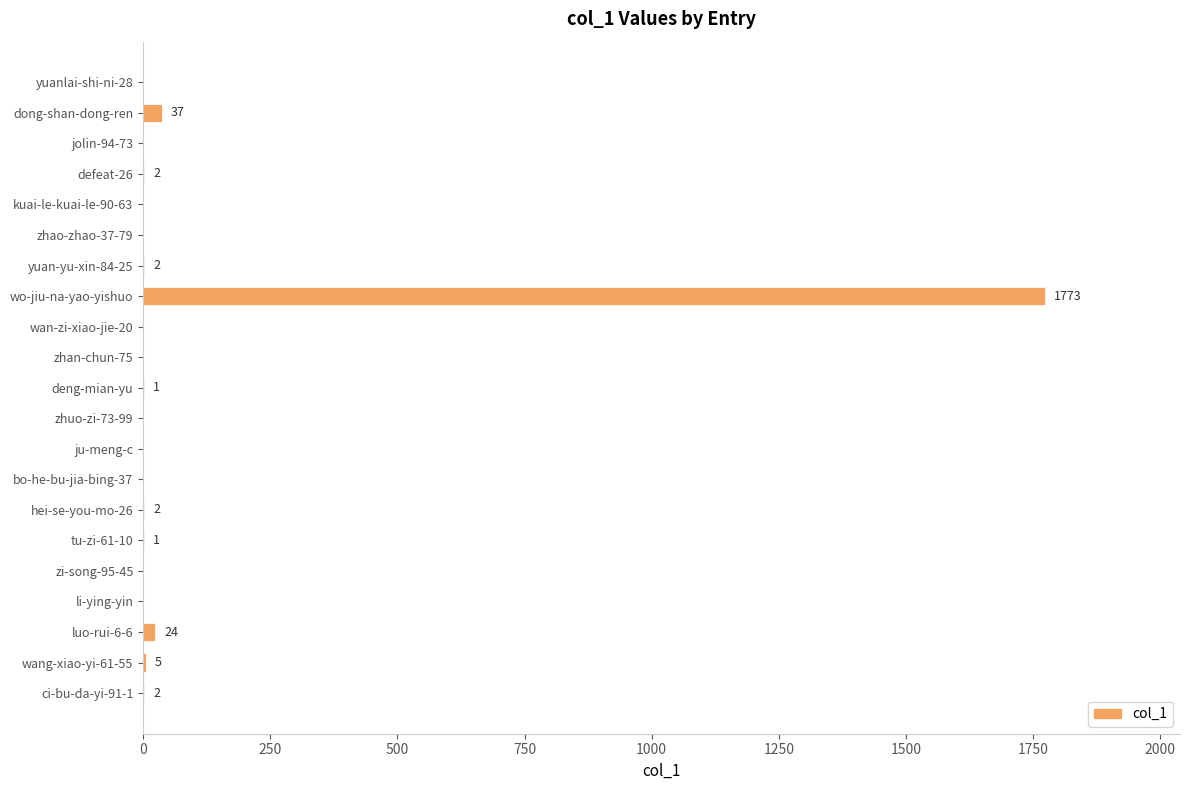

What is the change in value from wo-jiu-na-yao-yishuo to zhan-chun-75?

-1773